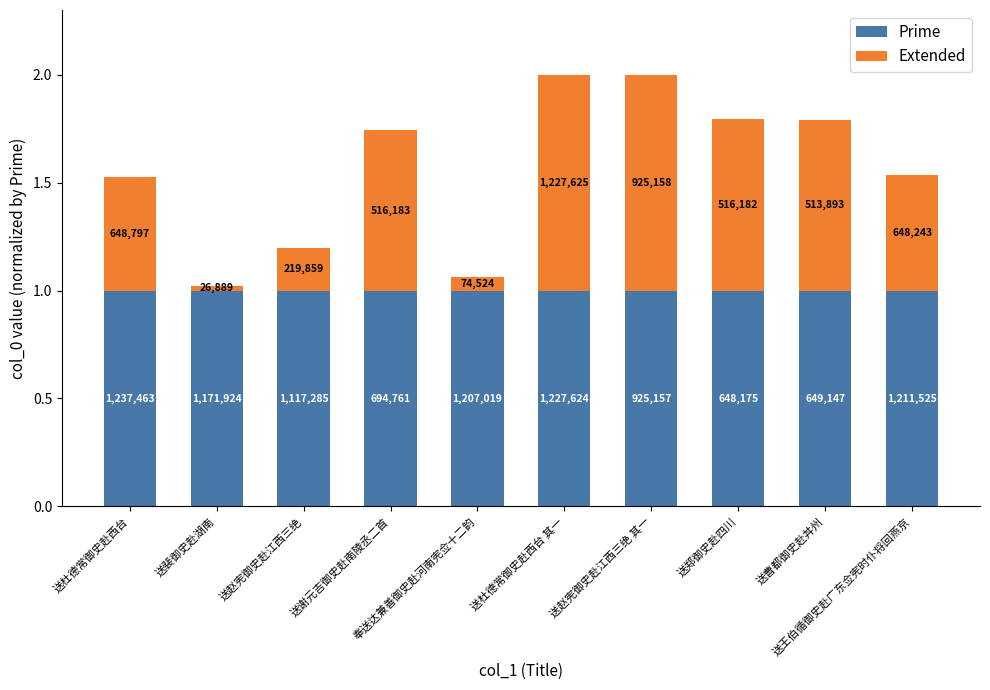

Between 送杜德常御史赴西台 and 送赵宪御史赴江西三绝, which series saw the biggest shift?

Extended